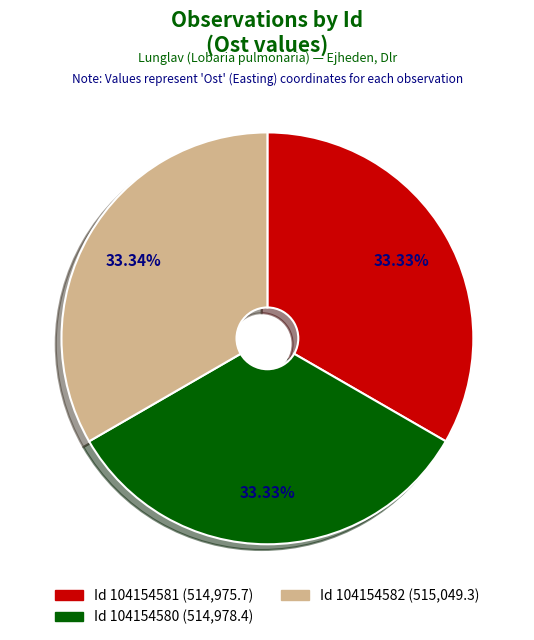

Is there a majority slice in this chart?

No